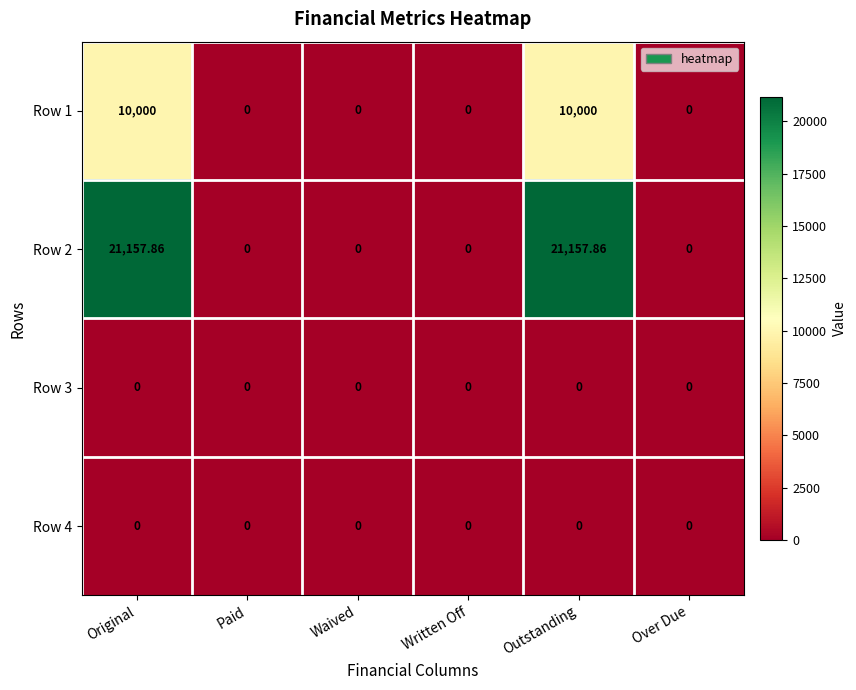

Is the value of Row 4 at Over Due greater than the value of Row 2 at Original?

No